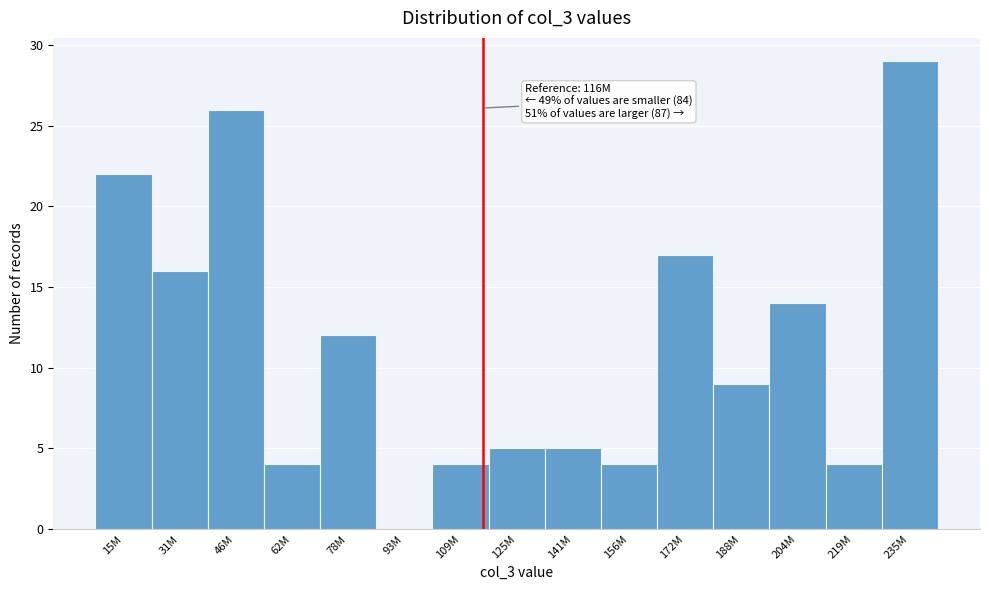

Reading left to right, list all the values displayed in this chart.

15M=22	31M=16	46M=26	62M=4	78M=12	93M=0	109M=4	125M=5	141M=5	156M=4	172M=17	188M=9	204M=14	219M=4	235M=29